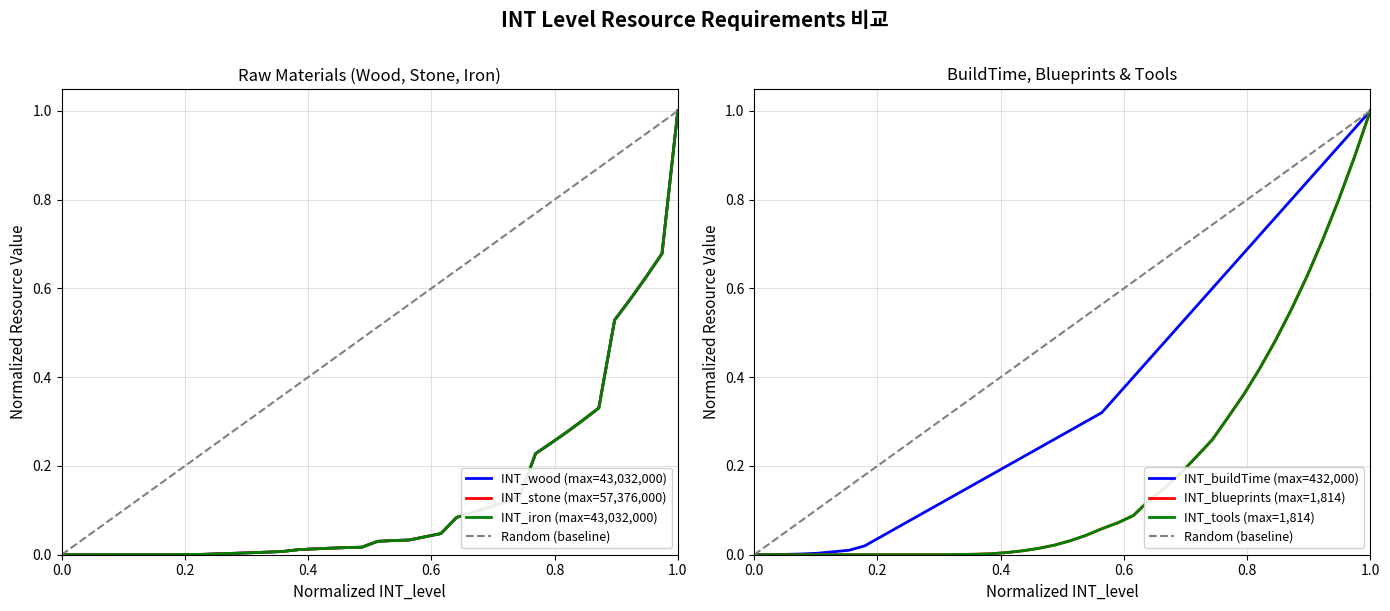

True or false: INT_buildTime and INT_iron intersect in this chart.

False